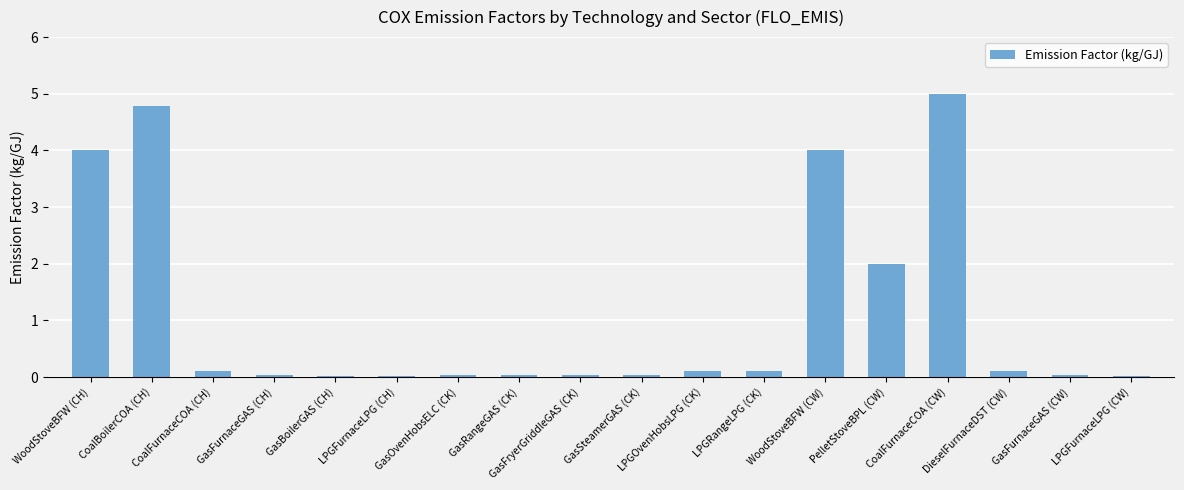

Count the number of data series in this chart.

1